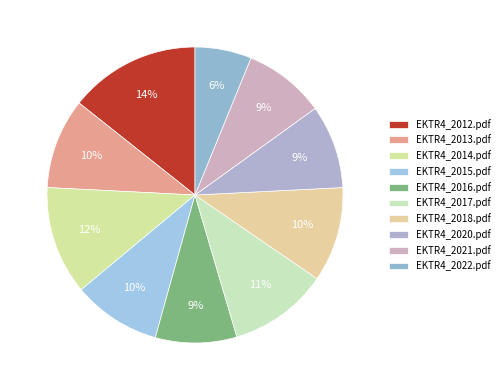

Combined, do EKTR4_2021.pdf and EKTR4_2014.pdf account for over 50%?

No